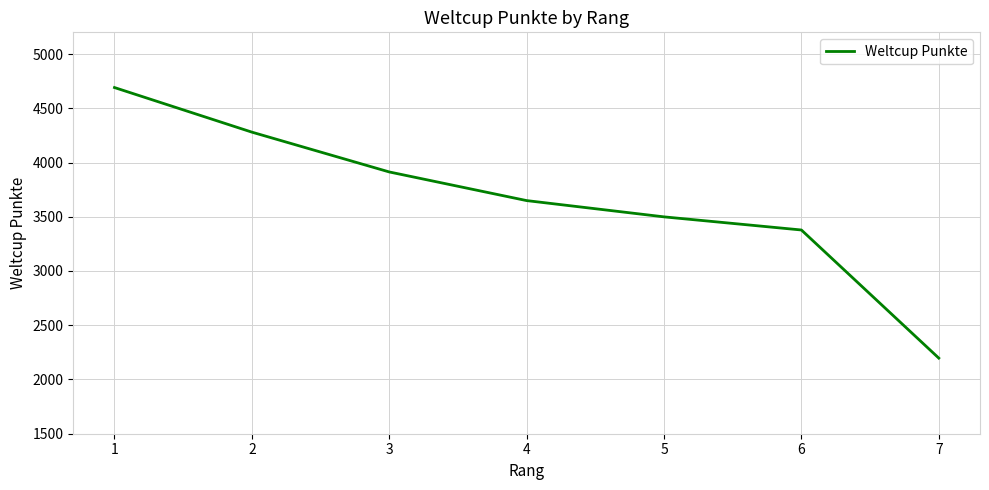

What is the ratio of the value at 7 to the value at 3?

0.6